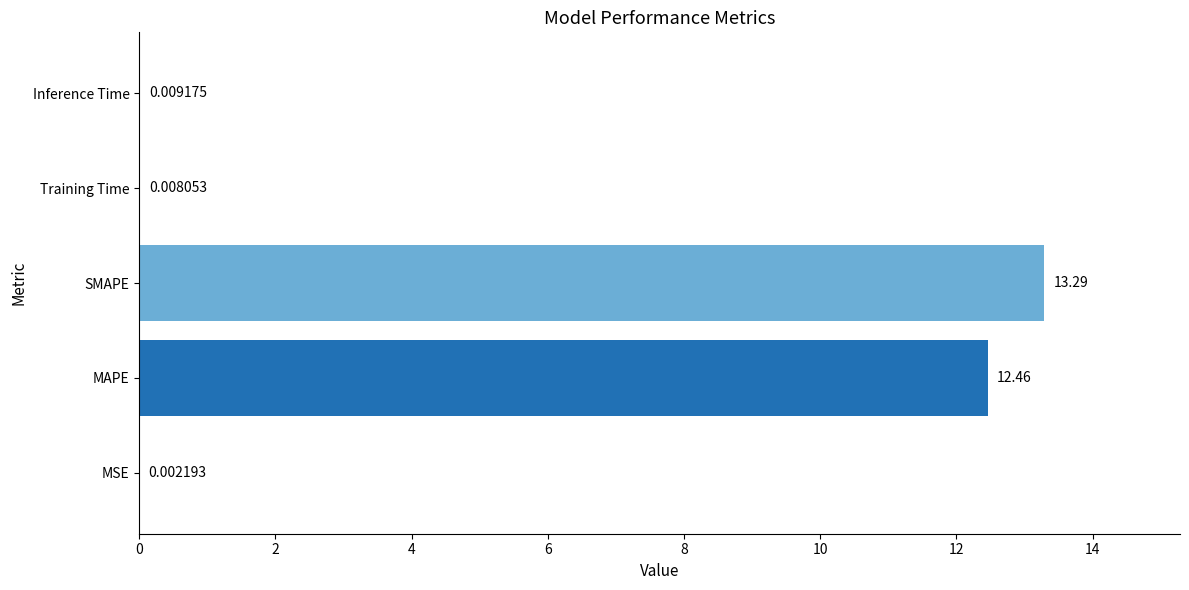

How many categories are shown in the chart?

5